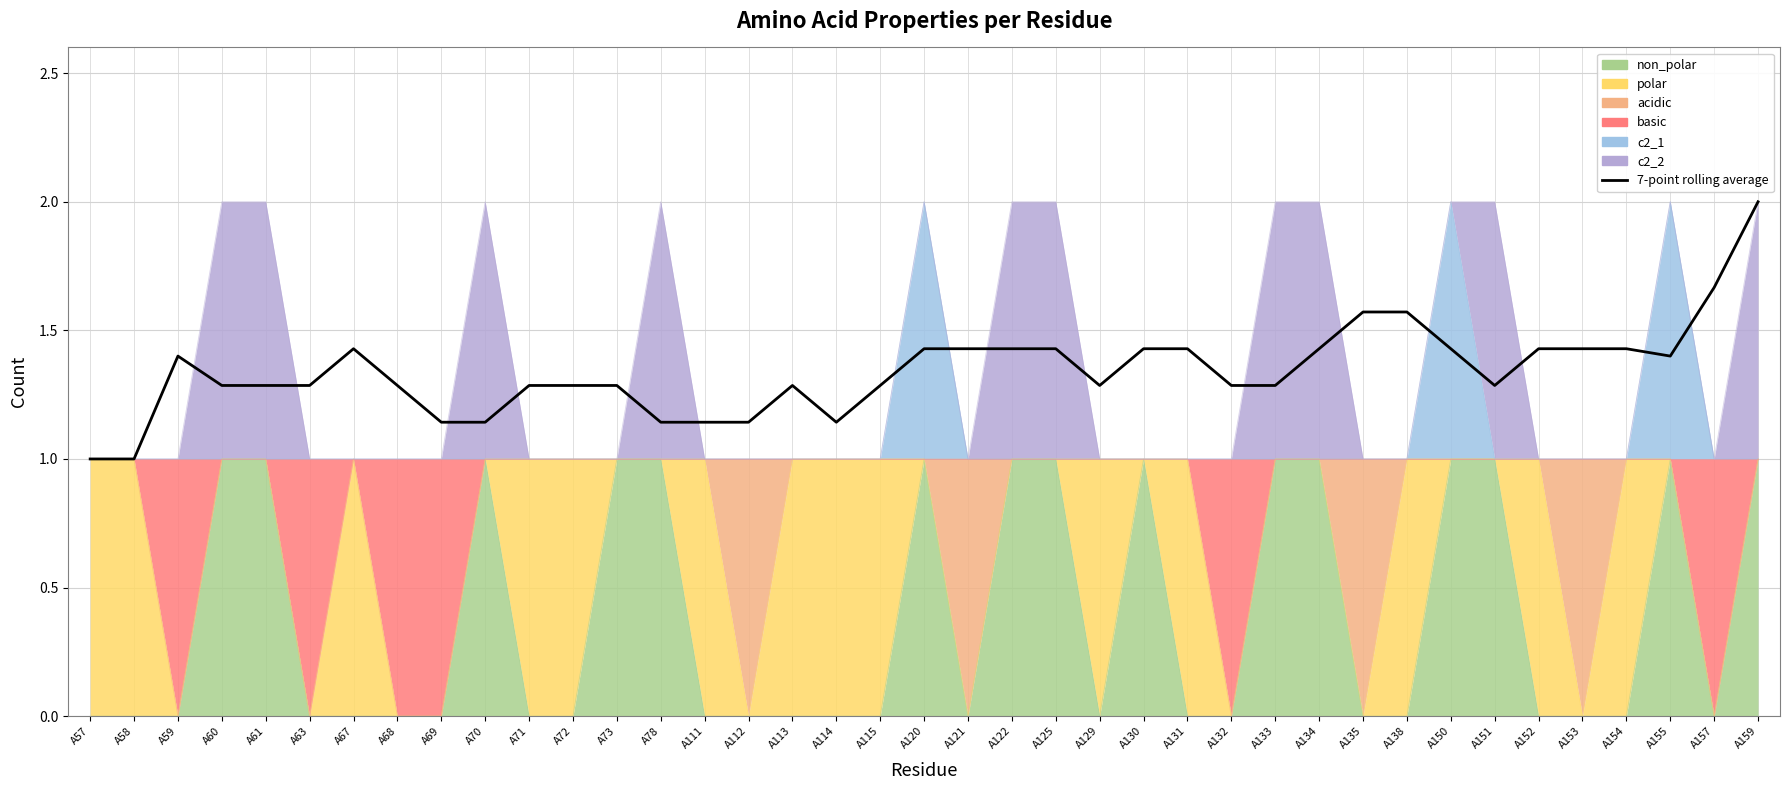

Which label corresponds to the largest value in the chart?

A159